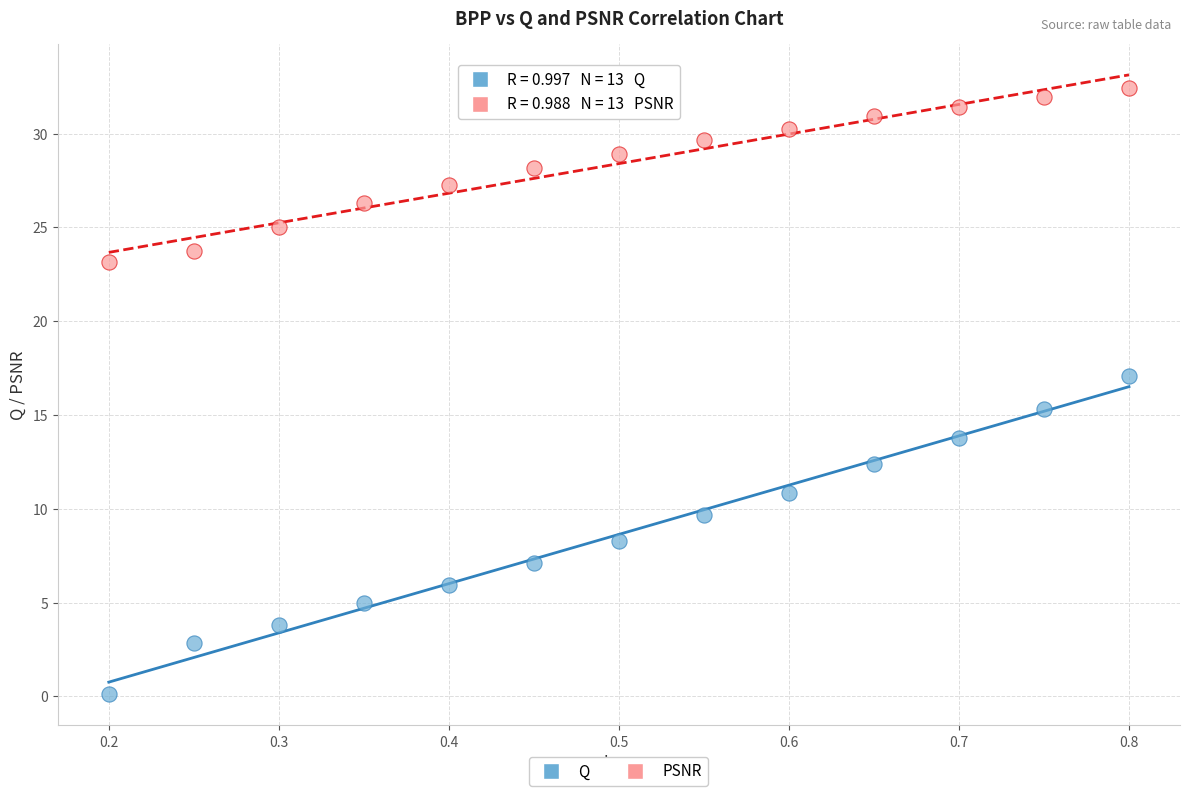

Which series has the largest Y range (max minus min)?

Q